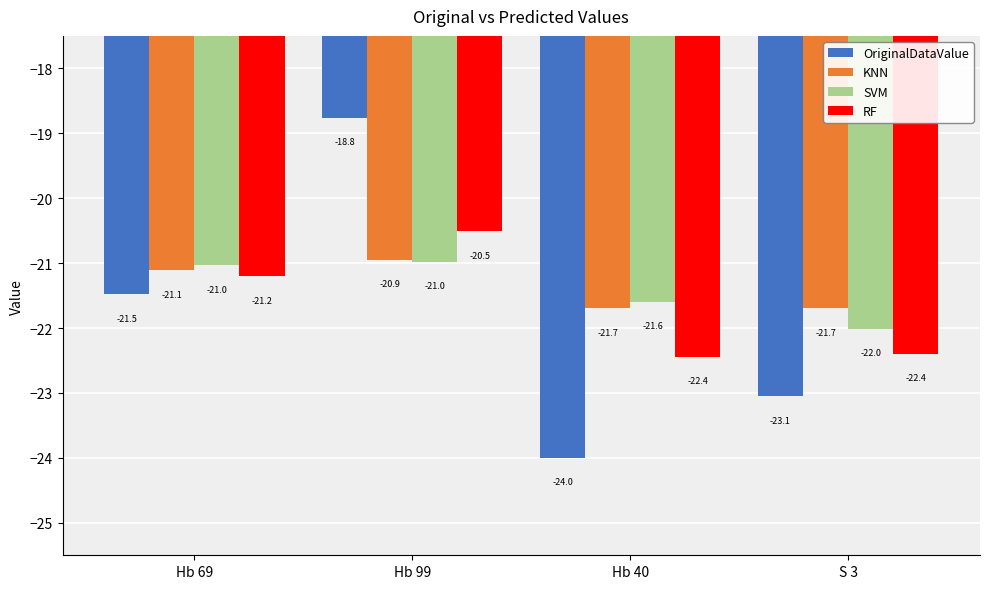

Read the RF value at Hb 99.

-20.5